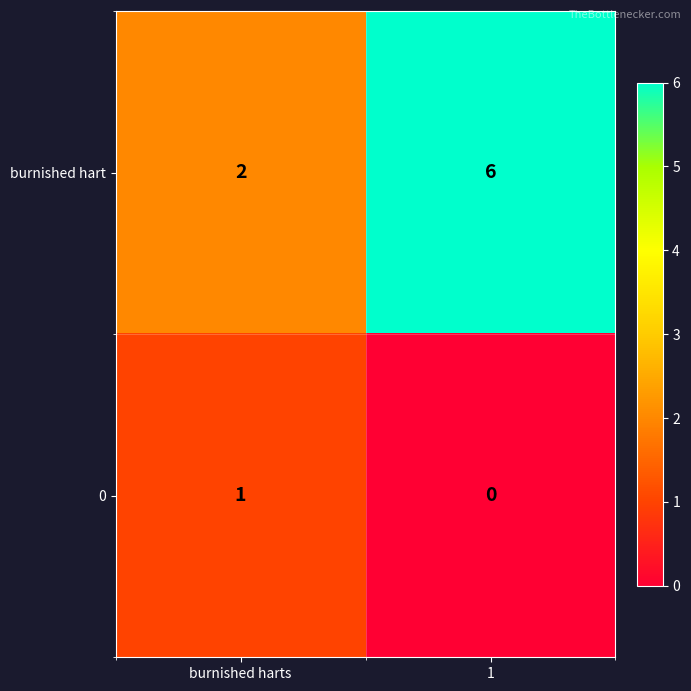

Rank the series by their maximum value, from lowest to highest.

0, burnished hart